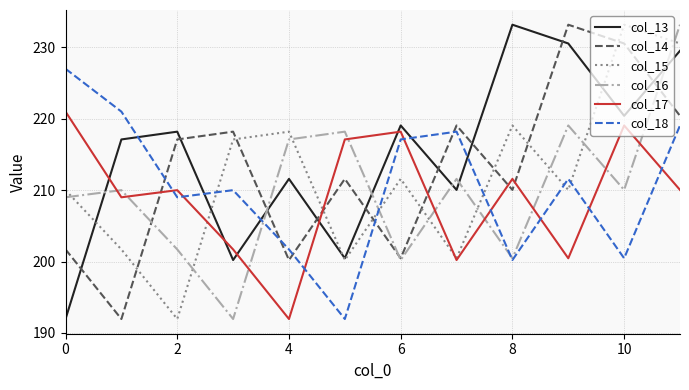

What is the greatest value displayed?

233.2